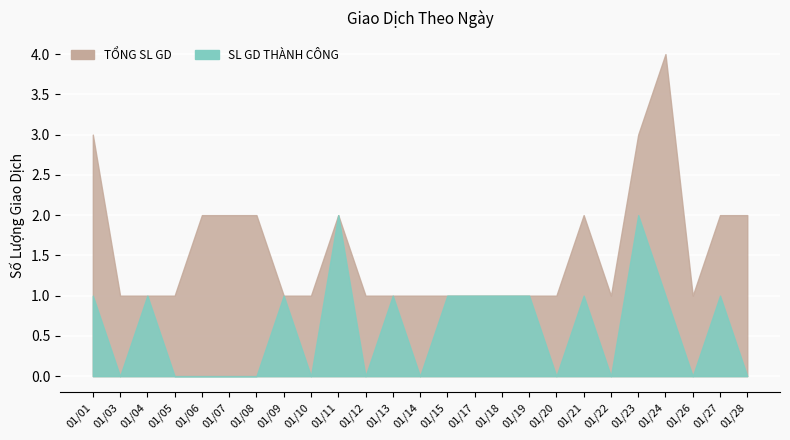

Count the number of data series in this chart.

2